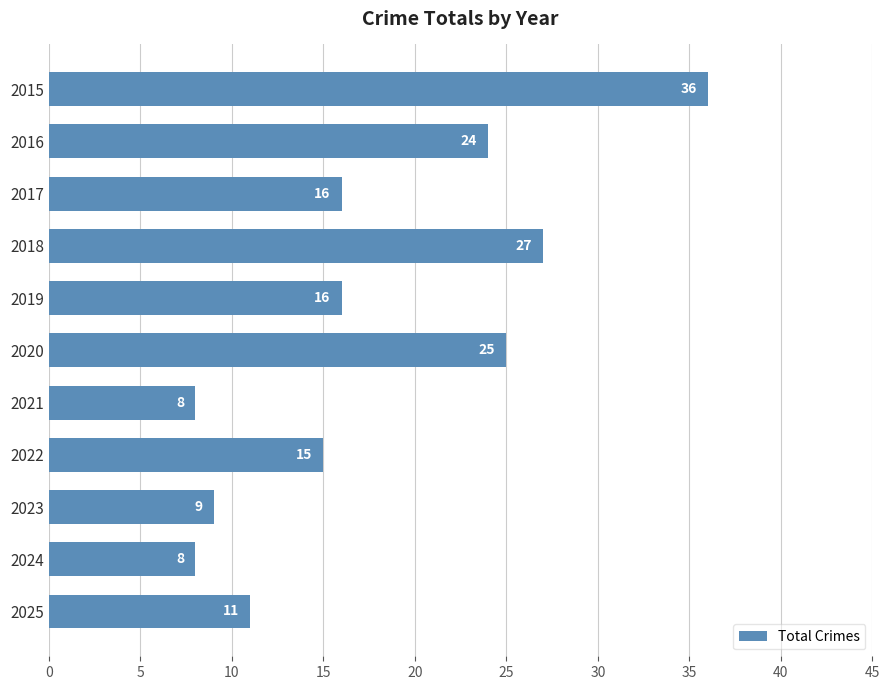

How many data points are less than 16?

5